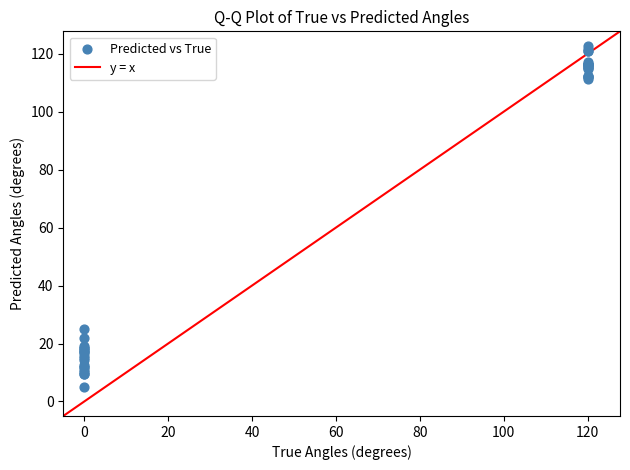

What Y value in the scatter plot is closest to 63?

24.9